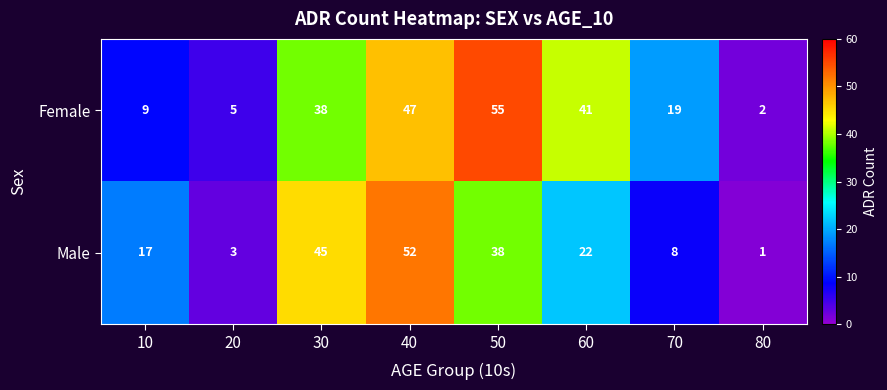

Reading left to right, what are all the values shown in this chart?

Female: 10=9	20=5	30=38	40=47	50=55	60=41	70=19	80=2
Male: 10=17	20=3	30=45	40=52	50=38	60=22	70=8	80=1